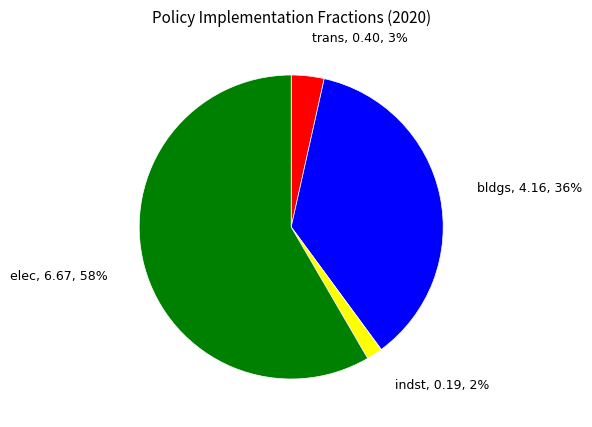

Do bldgs and elec together represent more than half of the pie?

Yes